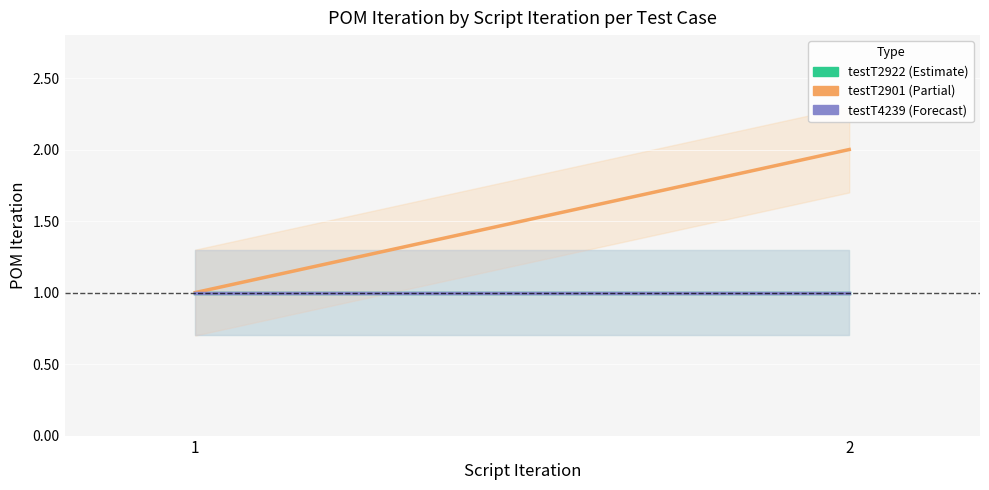

Which category has the highest value across all series?

2